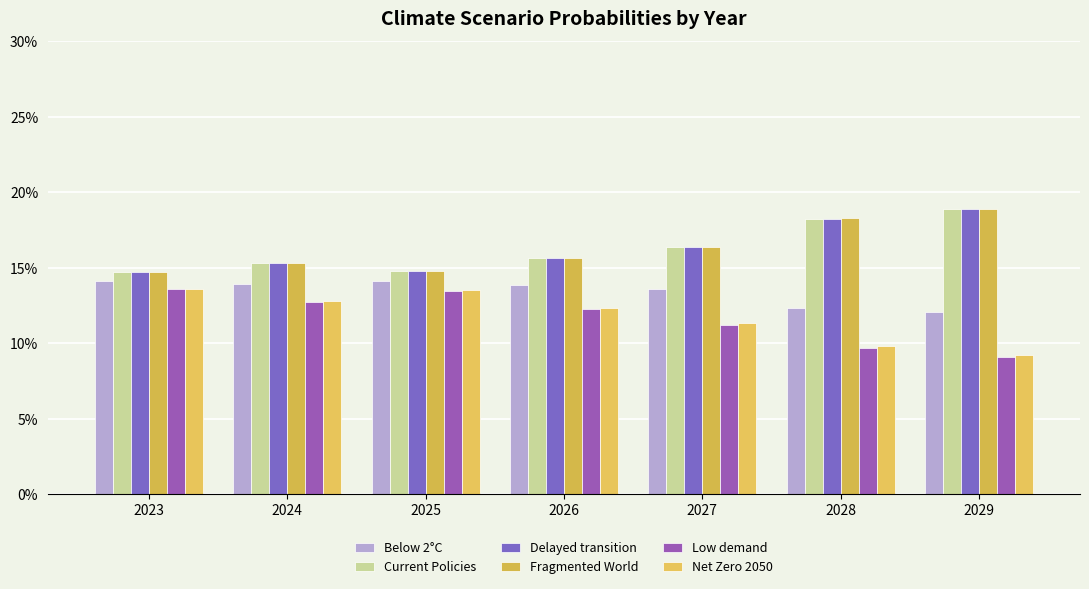

Are the bars horizontal?

No